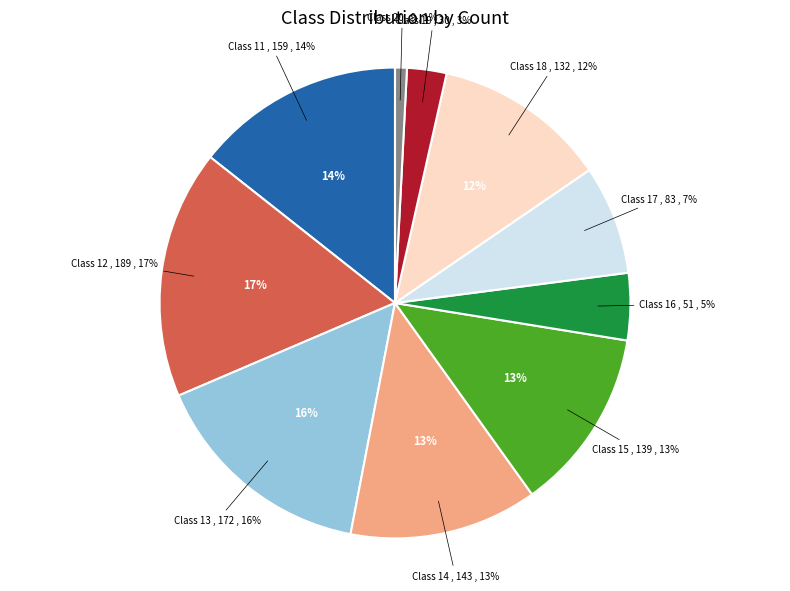

What percentage do 11 and 14 together represent?

27.3%